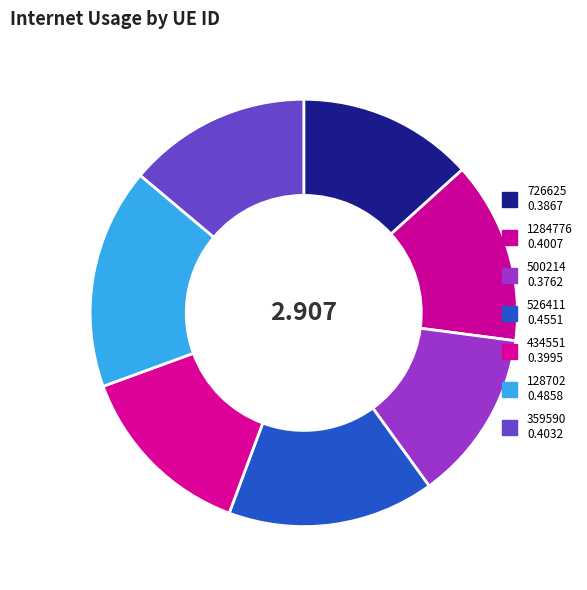

Which has a higher value, 359590 or 128702?

128702